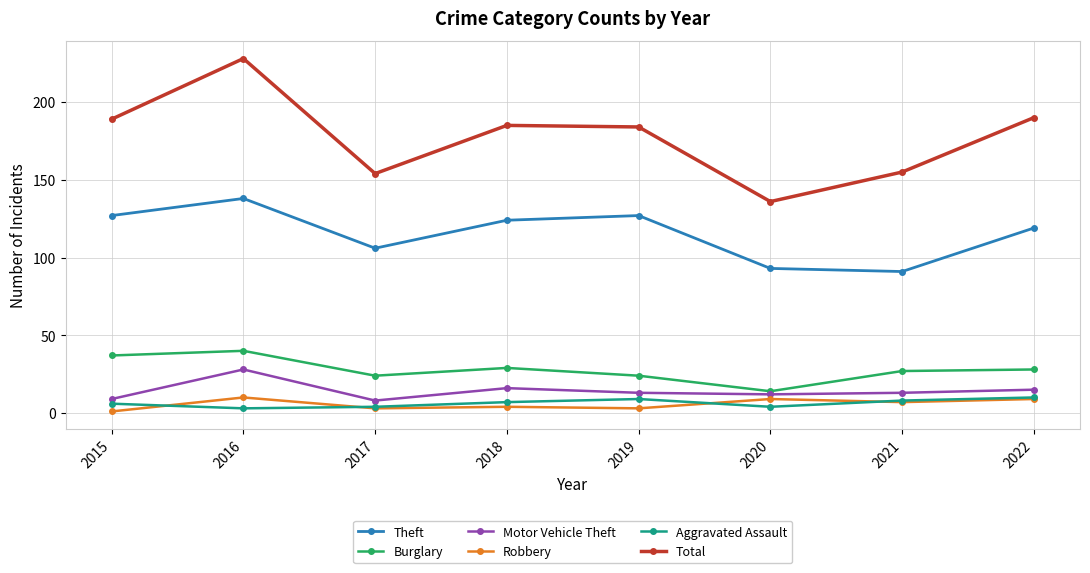

True or false: Total and Robbery cross at least once.

False